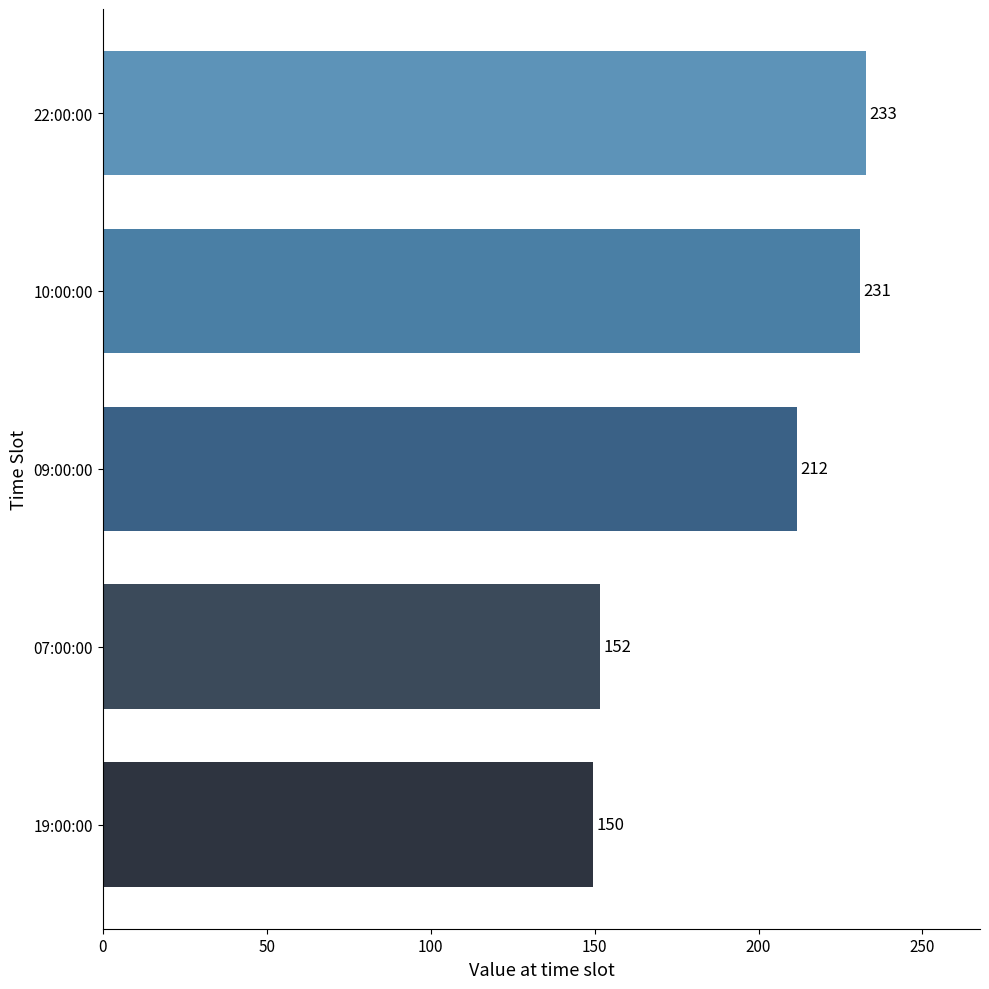

Count the number of values greater than 211.

3